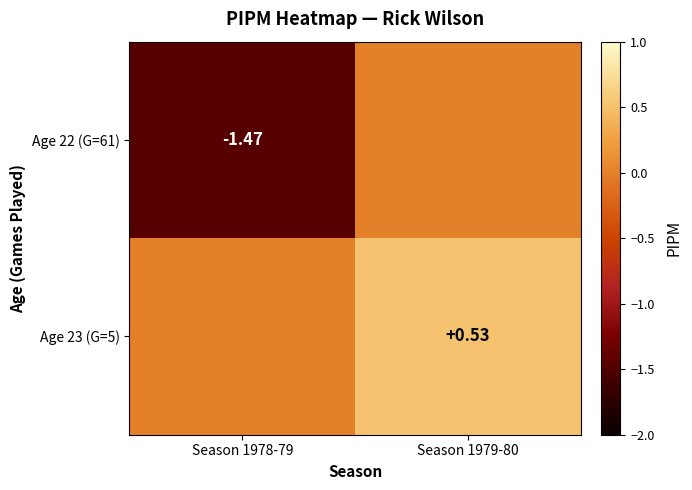

What is the total value across all series at Season 1978-79?

-1.5